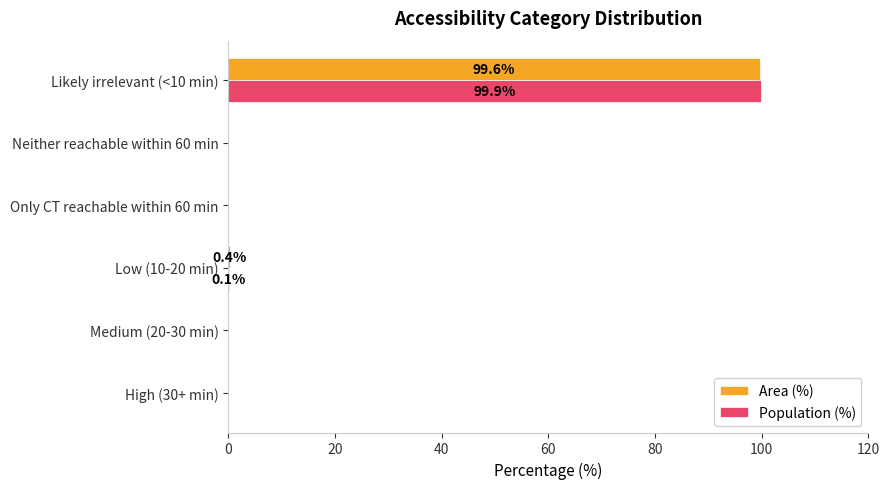

What is the sum of all Population (%) values?

100.0